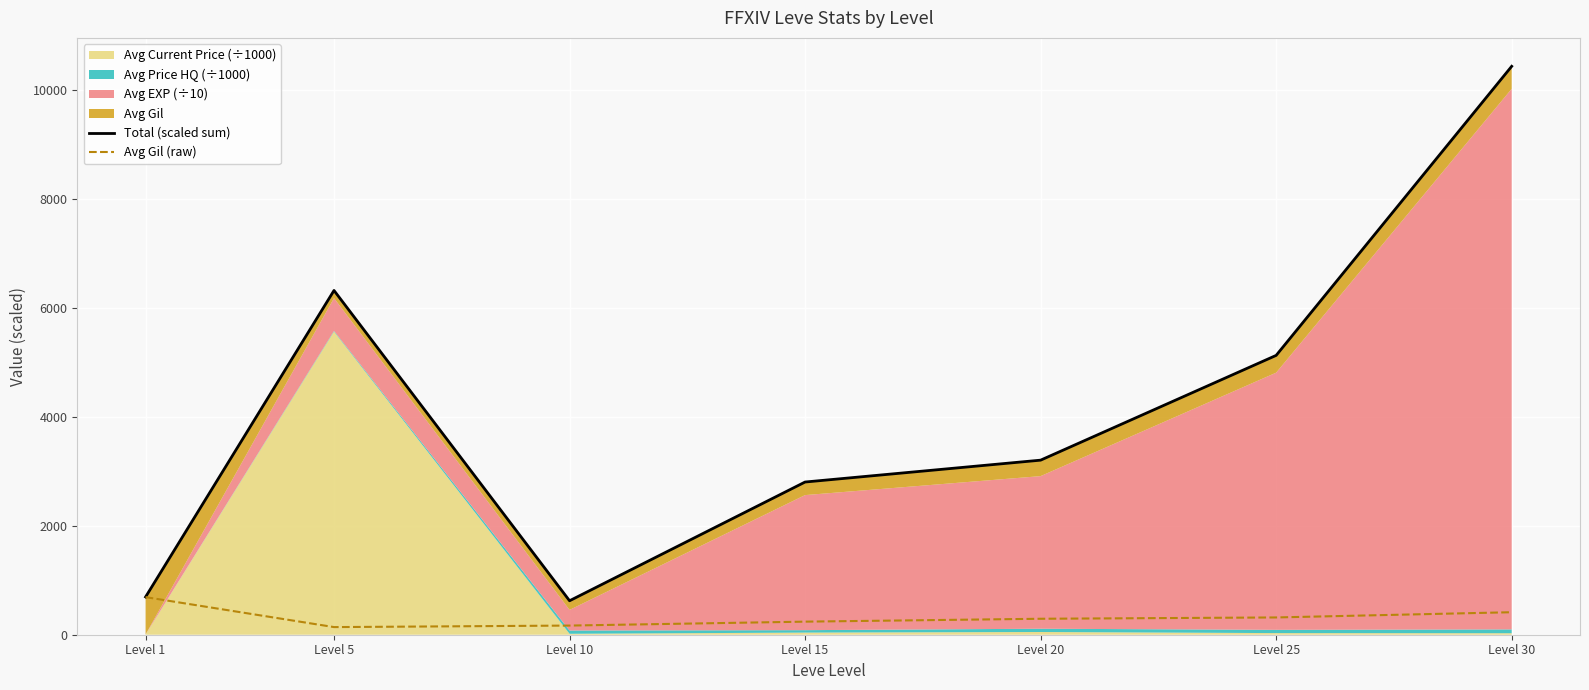

How many values in the Total (scaled sum) series exceed 3204?

3